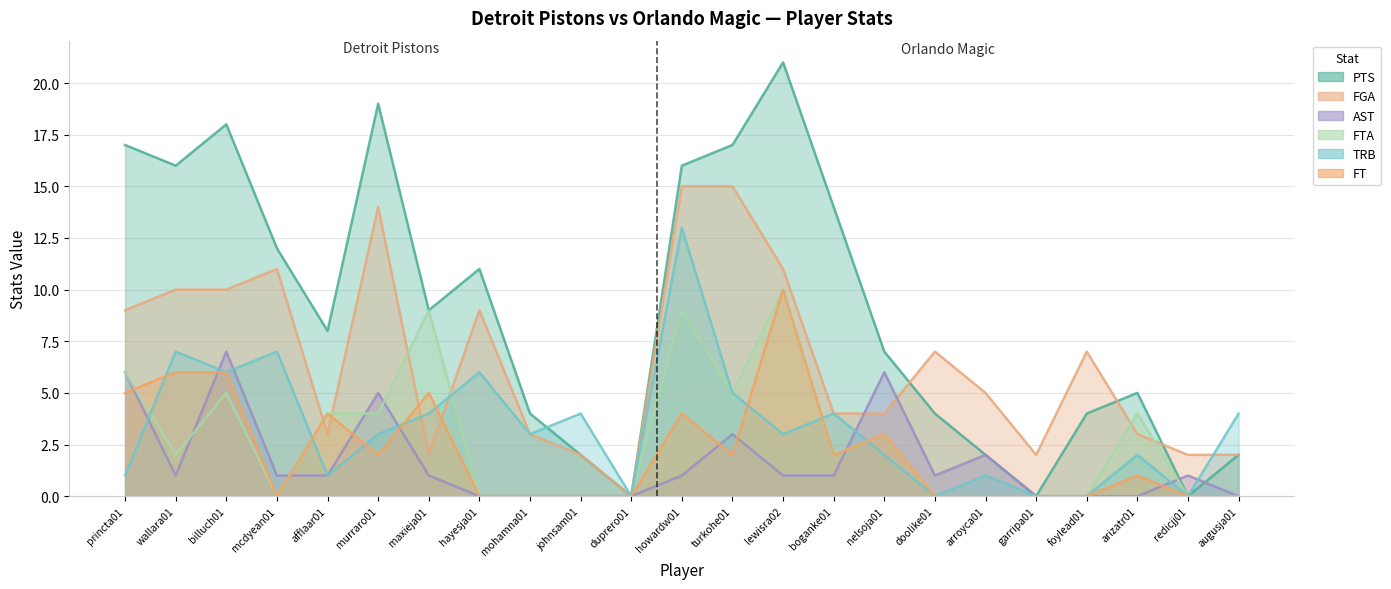

True or false: PTS has a value of 22 at wallara01.

False